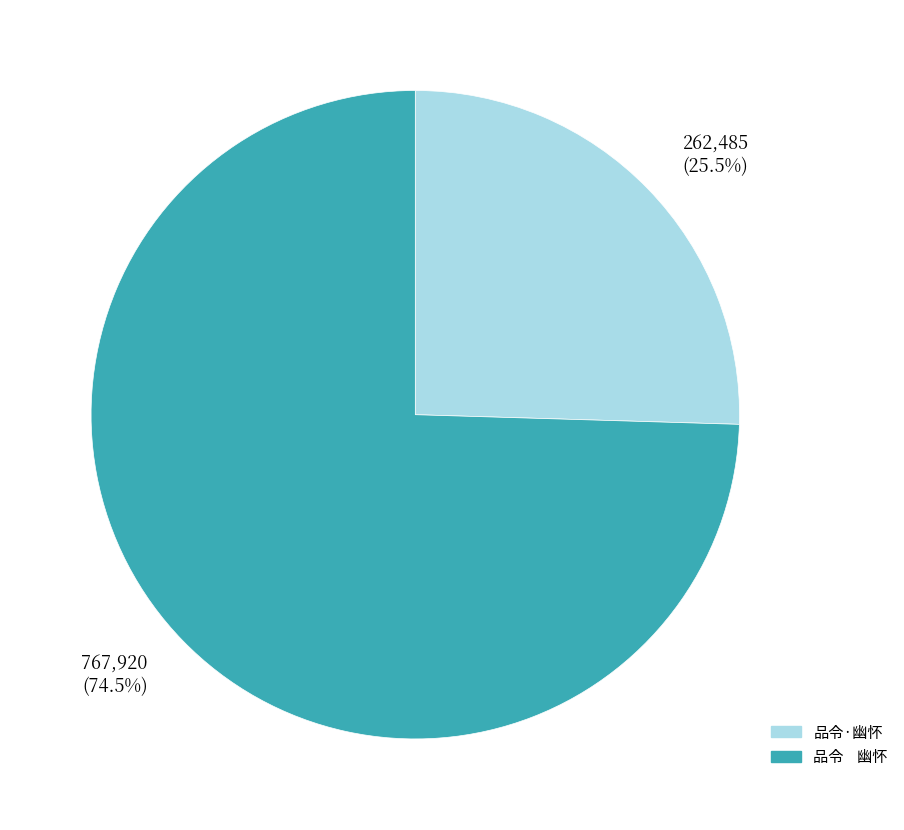

Which category accounts for the majority?

品令 幽怀